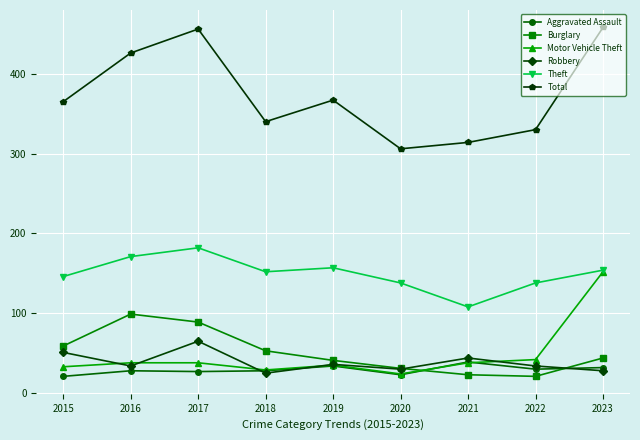

Which series has the largest range (max minus min)?

Total